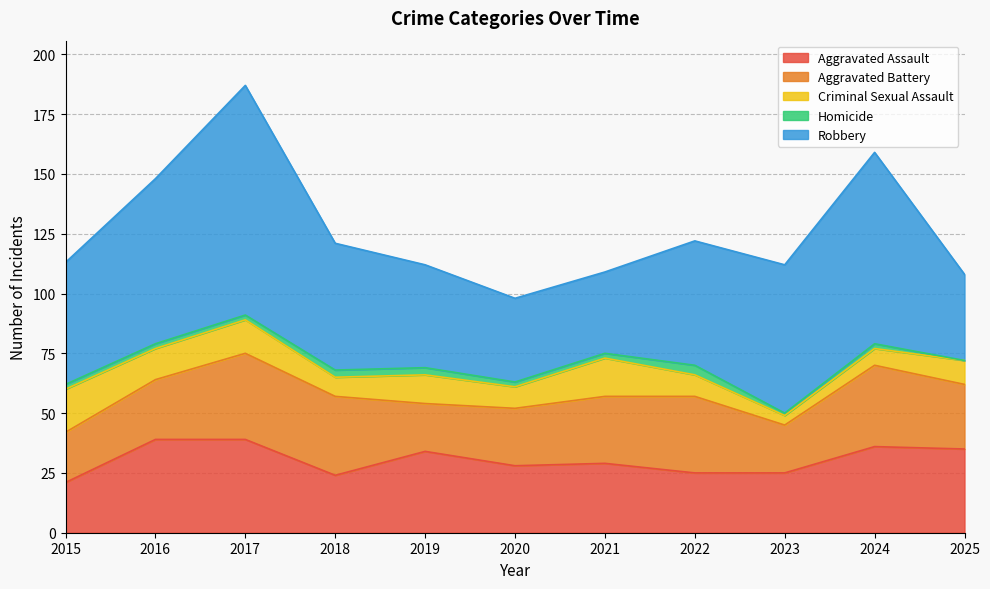

What is the spread (max minus min) of values at 2020?

33